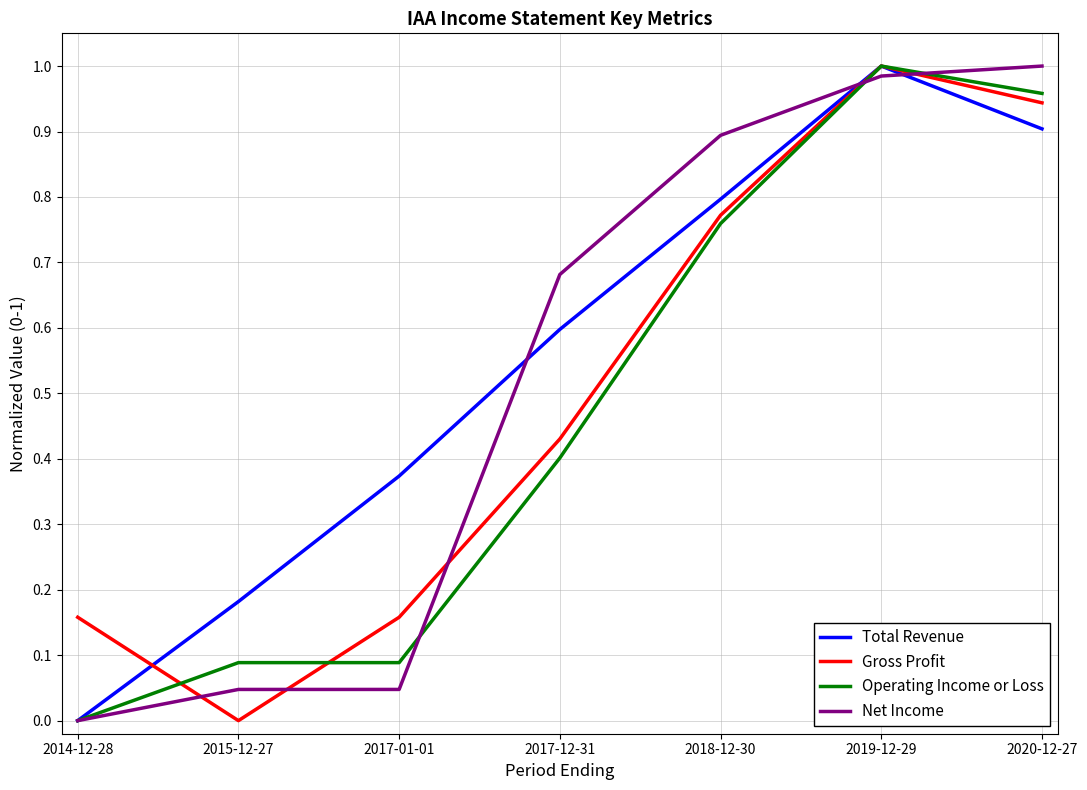

At which label does Operating Income or Loss reach its minimum?

2014-12-28